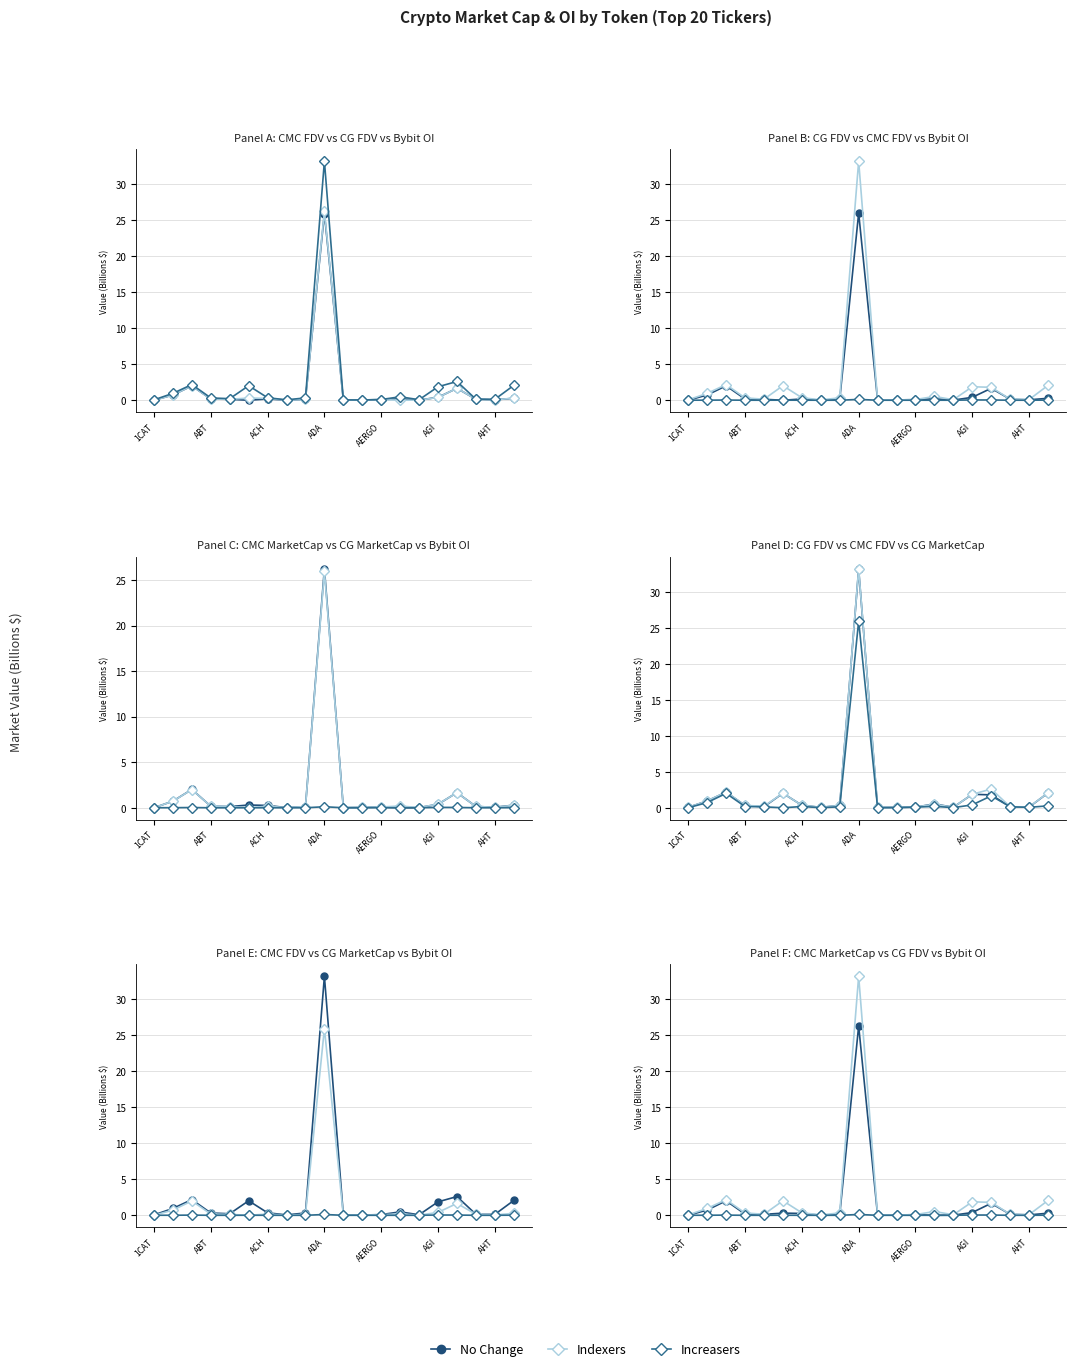

Is the value of No Change at ACH greater than the value of Indexers at 12?

Yes